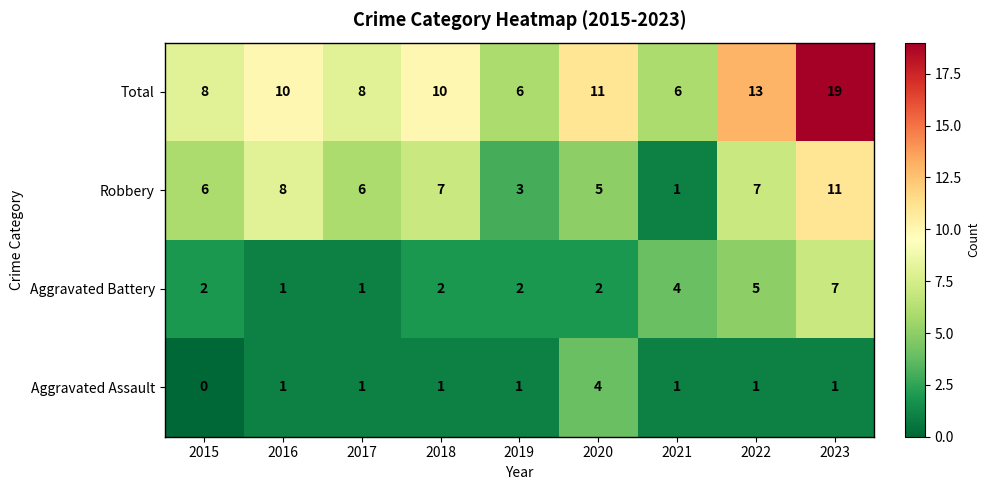

What is the sum of all Total values?

91